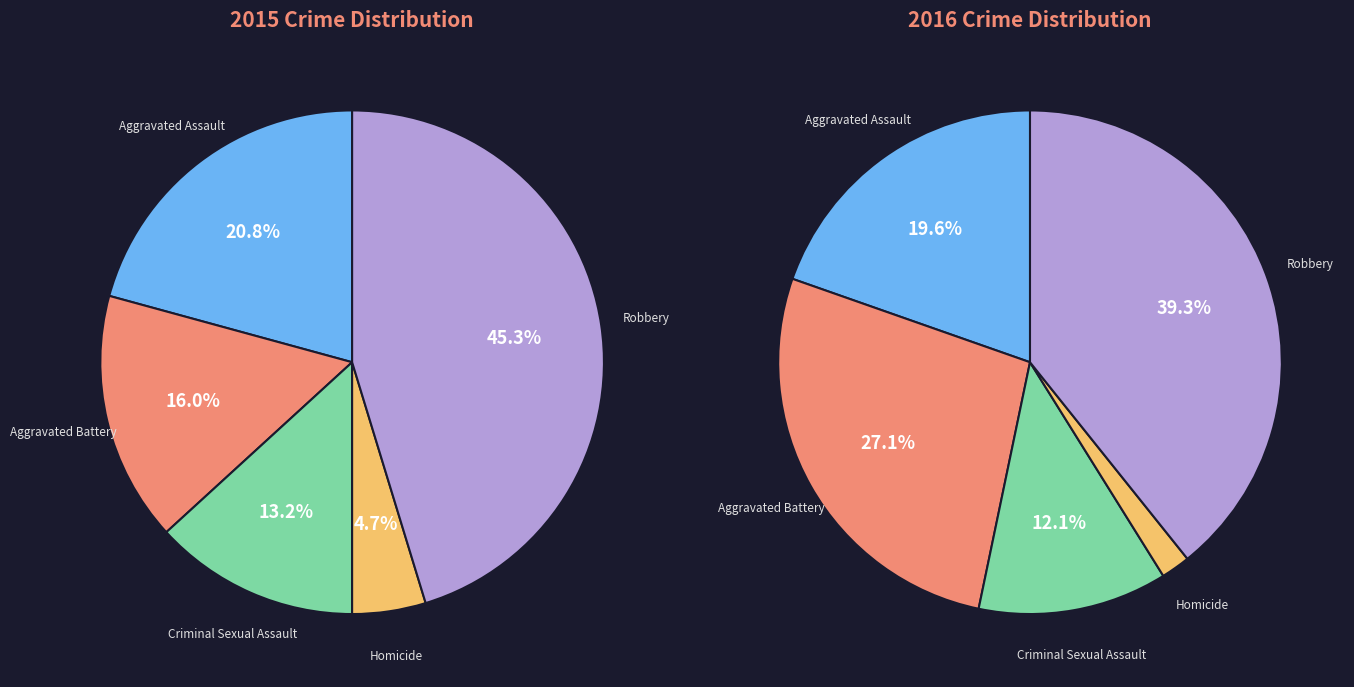

Which slice is the largest?

Robbery